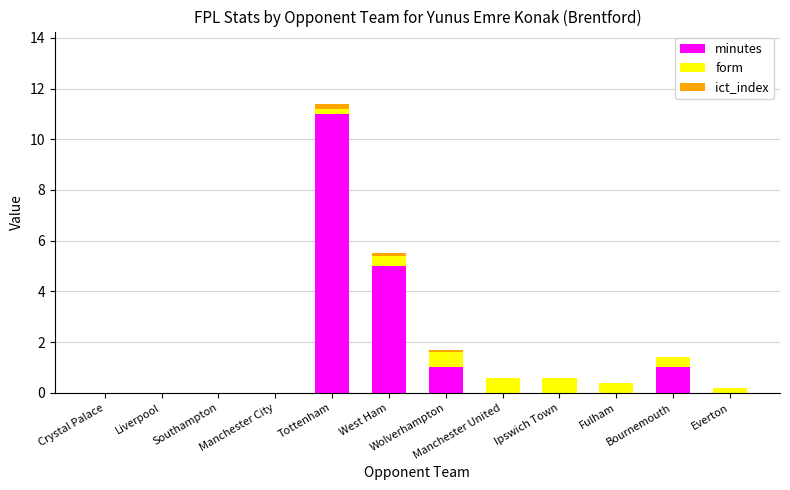

What is the sum of all minutes values?

18.0